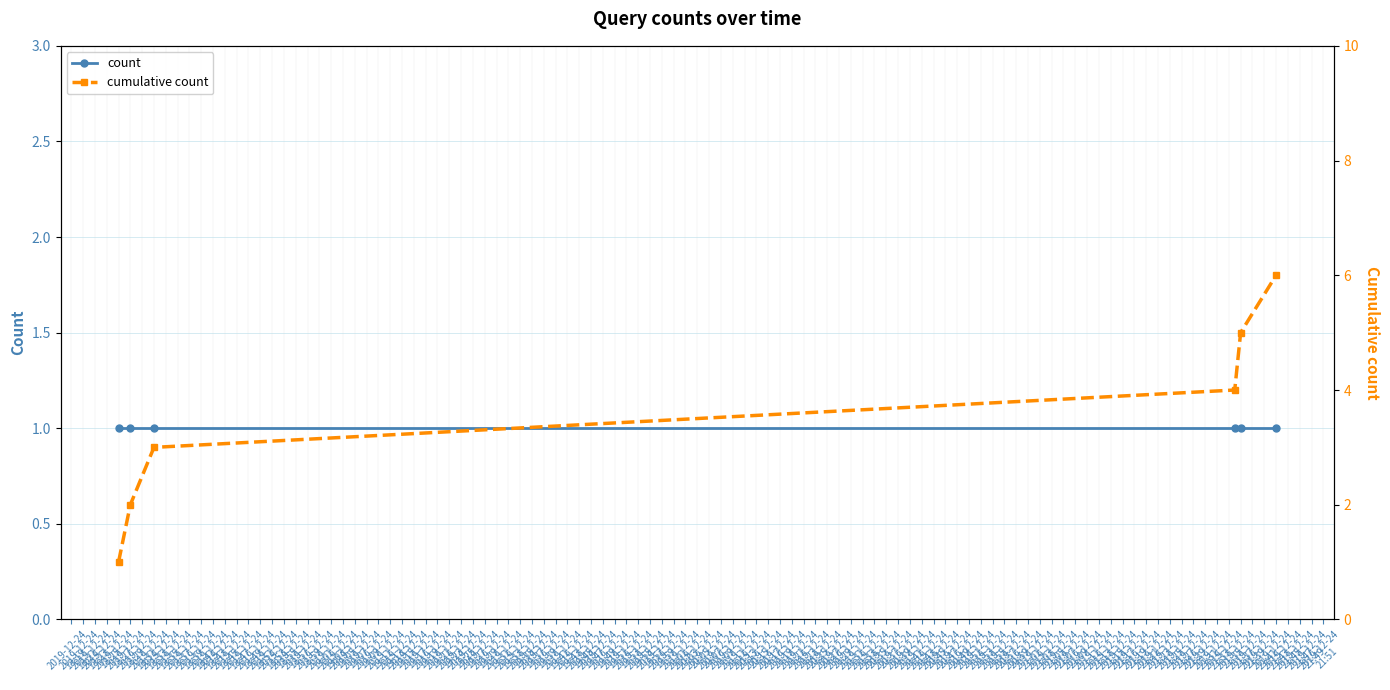

Which series changed the most between 2019-12-24 18:29 and 2019-12-24 18:33?

cumulative count